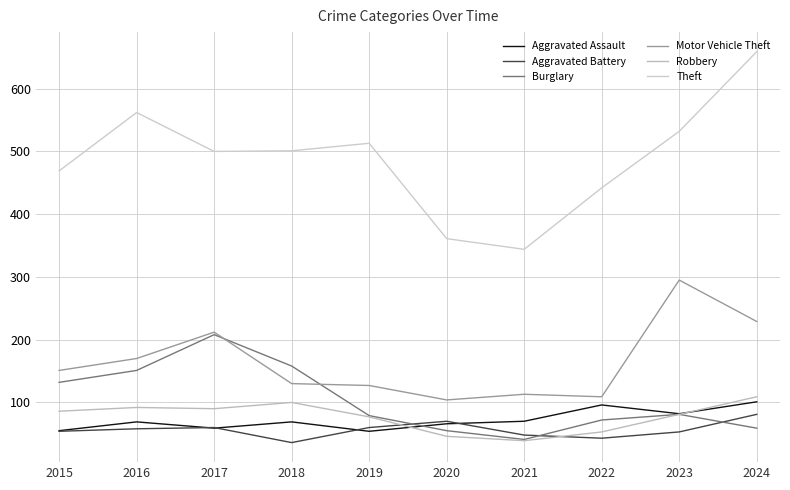

Reading left to right, extract all data points from this chart.

Aggravated Assault: 2015=55	2016=69	2017=59	2018=69	2019=54	2020=66	2021=70	2022=96	2023=82	2024=101
Aggravated Battery: 2015=54	2016=58	2017=60	2018=36	2019=60	2020=70	2021=48	2022=43	2023=53	2024=81
Burglary: 2015=132	2016=151	2017=208	2018=158	2019=79	2020=55	2021=41	2022=72	2023=81	2024=59
Motor Vehicle Theft: 2015=151	2016=170	2017=212	2018=130	2019=127	2020=104	2021=113	2022=109	2023=295	2024=229
Robbery: 2015=86	2016=92	2017=90	2018=100	2019=77	2020=46	2021=39	2022=53	2023=81	2024=109
Theft: 2015=469	2016=562	2017=500	2018=501	2019=513	2020=361	2021=344	2022=442	2023=532	2024=659